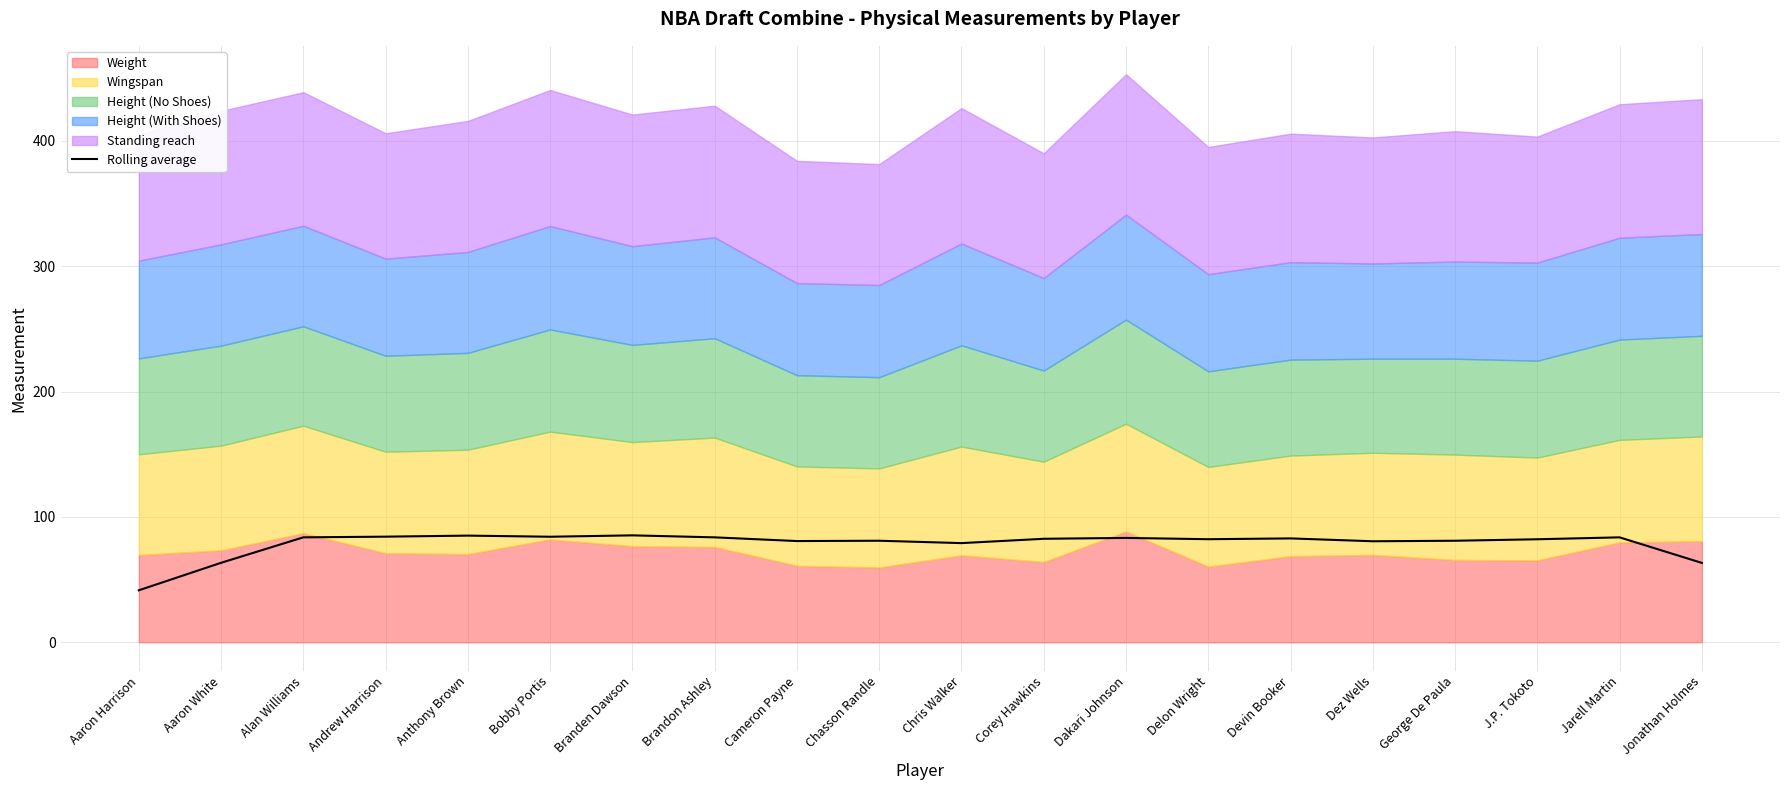

Is it true that Rolling average equals 81.0 at Chasson Randle?

True